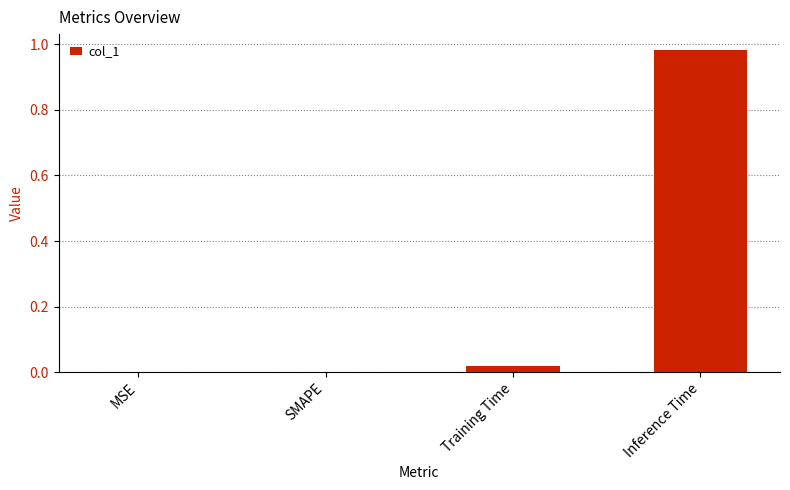

The value at MSE is 0.5. True or false?

False